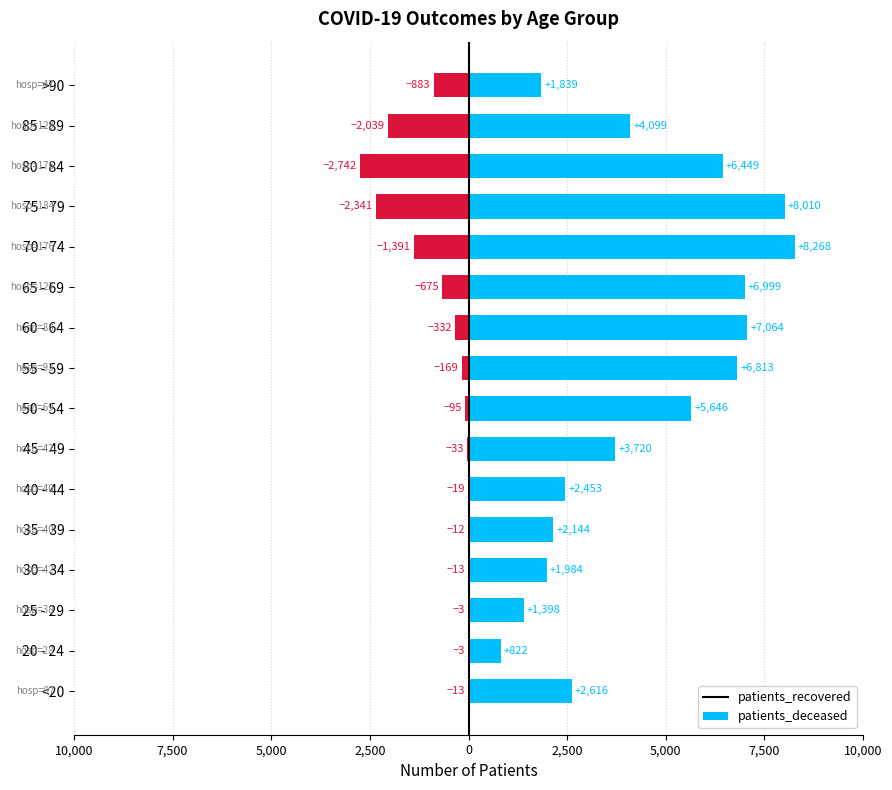

Reading left to right, list all the values displayed in this chart.

patients_recovered: 2616	822	1398	1984	2144	2453	3720	5646	6813	7064	6999	8268	8010	6449	4099	1839
patients_deceased: -13	-3	-3	-13	-12	-19	-33	-95	-169	-332	-675	-1391	-2341	-2742	-2039	-883